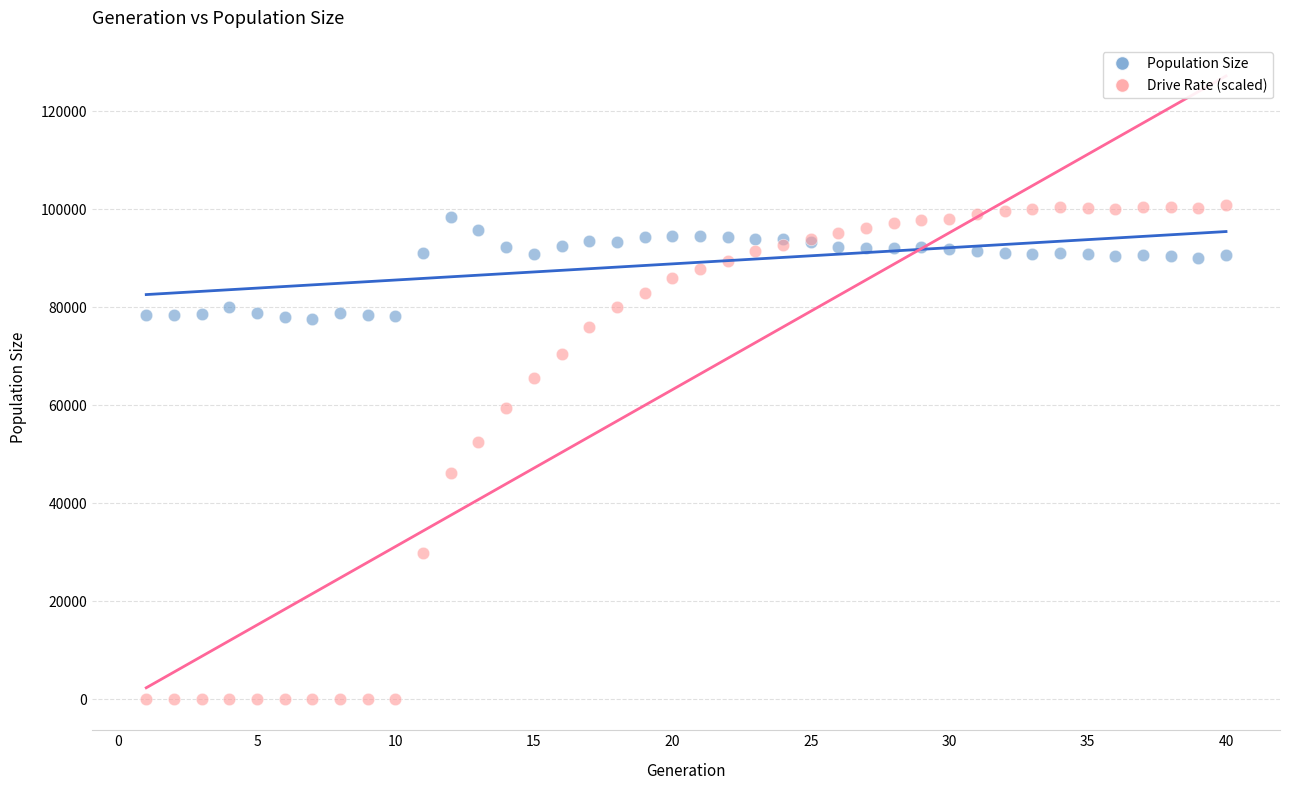

Which series reaches the minimum Y coordinate?

Drive Rate (scaled)